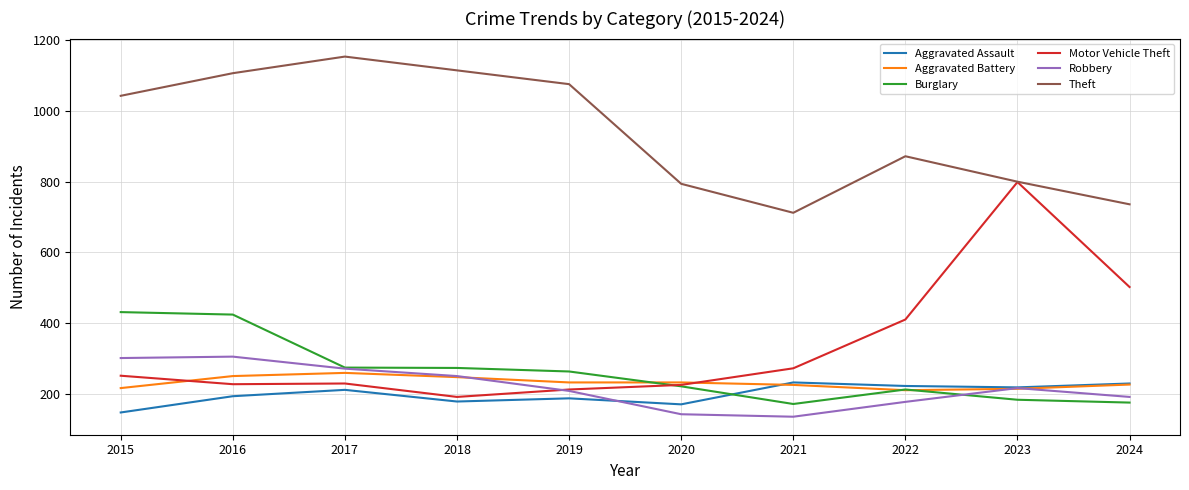

Which category has the highest value in the Motor Vehicle Theft series?

2023